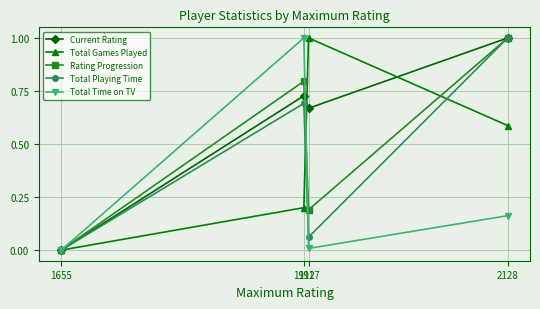

What is the value of the Rating Progression point at the 2nd from the left?

0.8